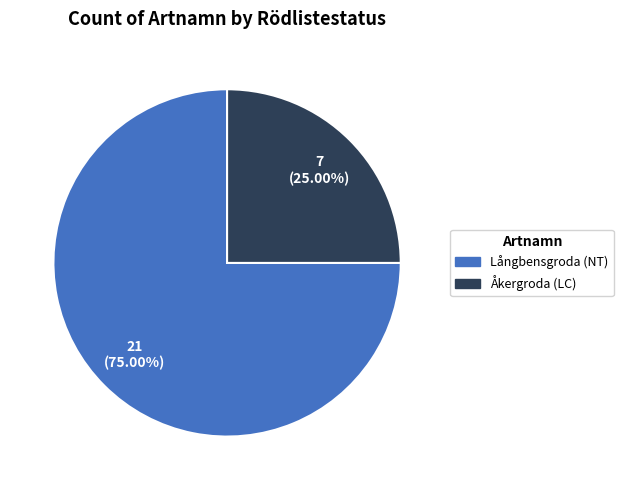

Which slice is the smallest?

Åkergroda (LC)